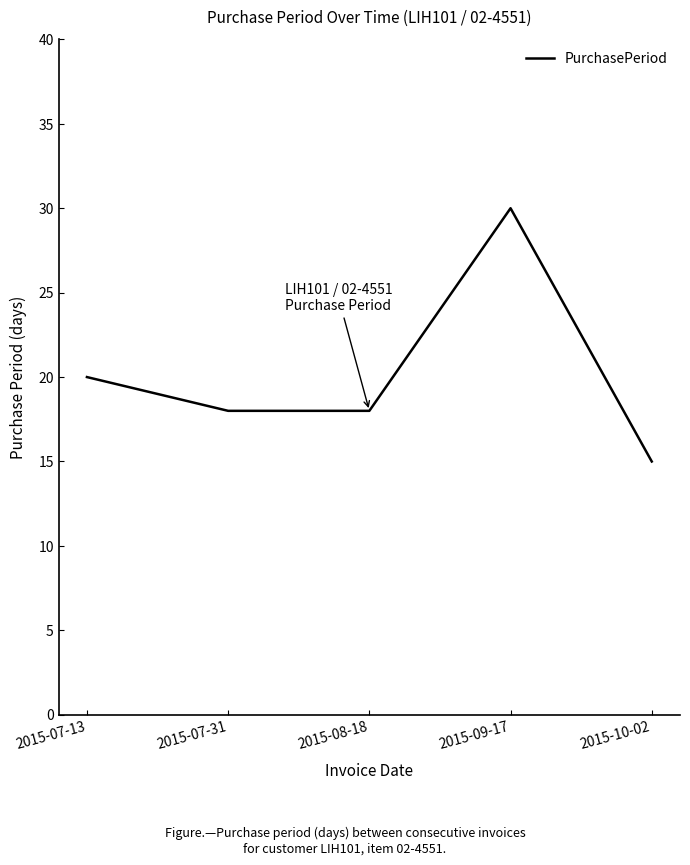

Is it true that the value at 2015-07-31 is 25?

False